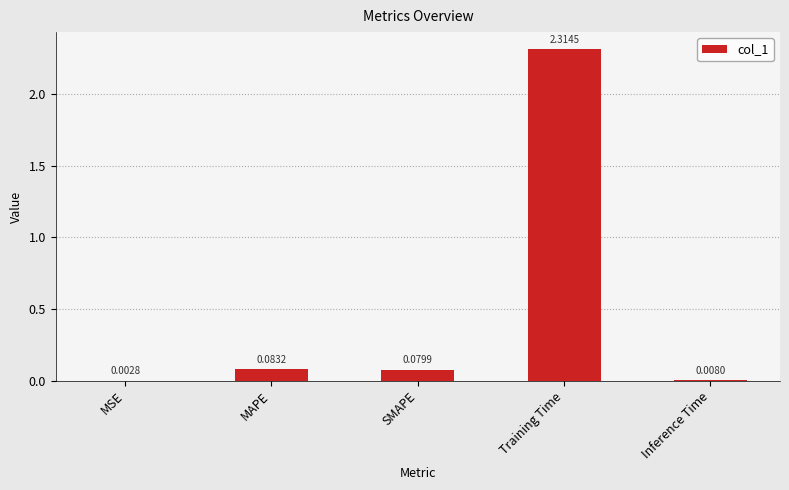

Which label corresponds to the largest value in the chart?

Training Time